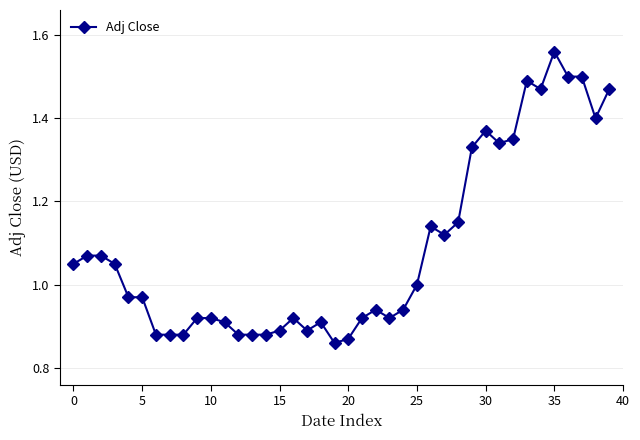

How many series are shown in this chart?

1